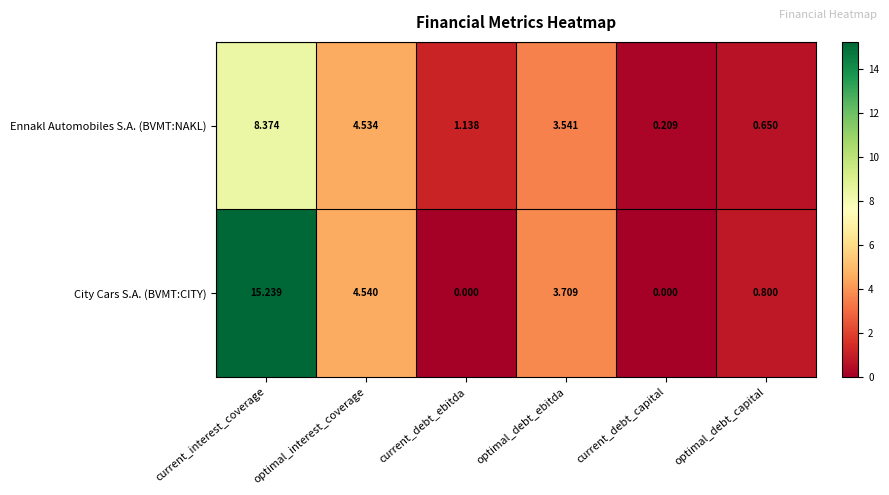

At which category is the sum across all series the highest?

current_interest_coverage